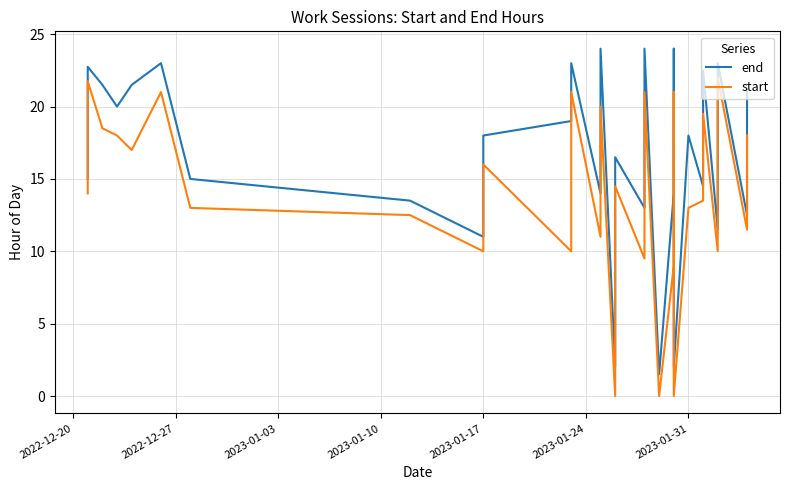

True or false: start and end cross at least once.

False